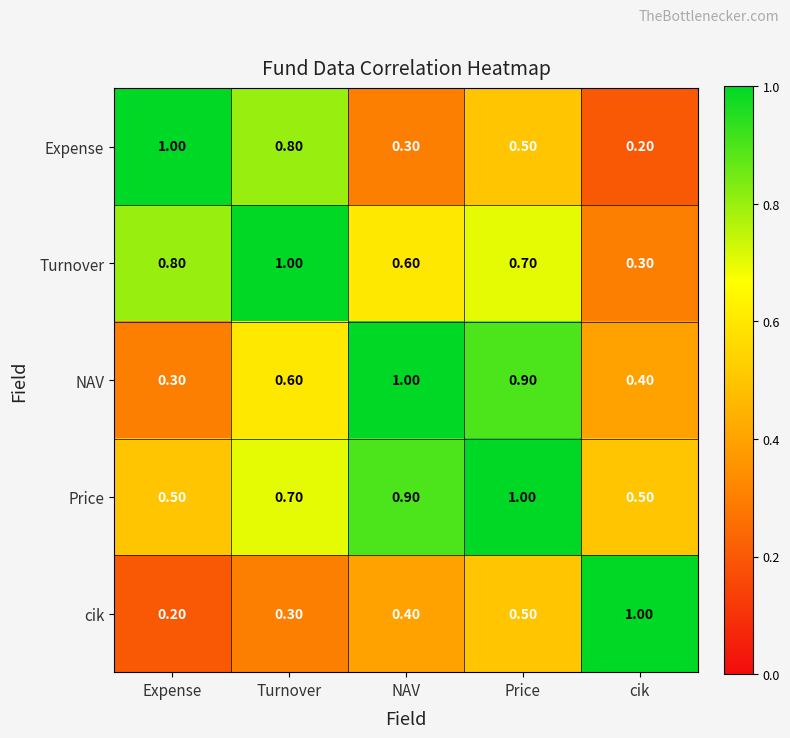

What is the difference between the Turnover values at cik and NAV?

0.3